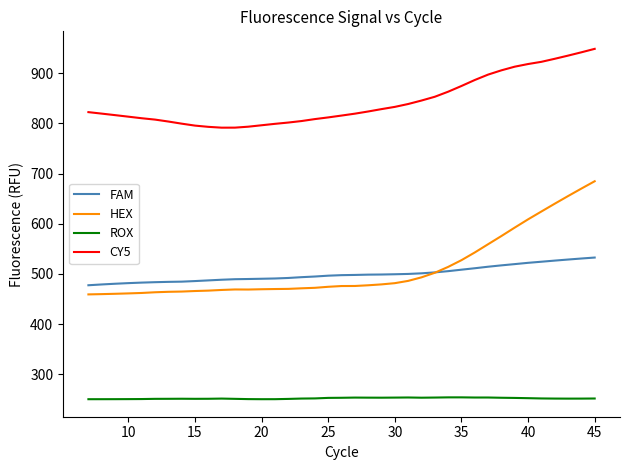

What is the greatest value displayed?

948.7